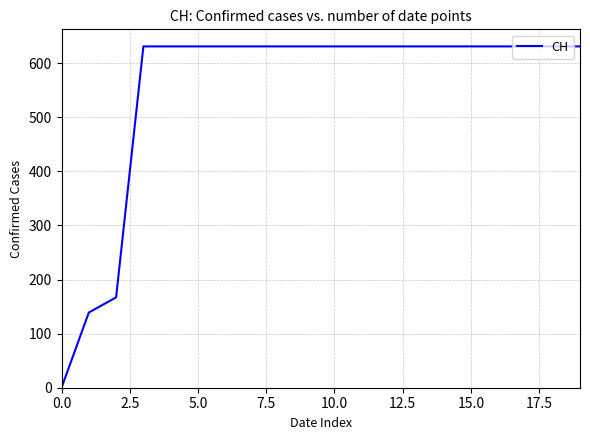

What is the greatest value displayed?

631